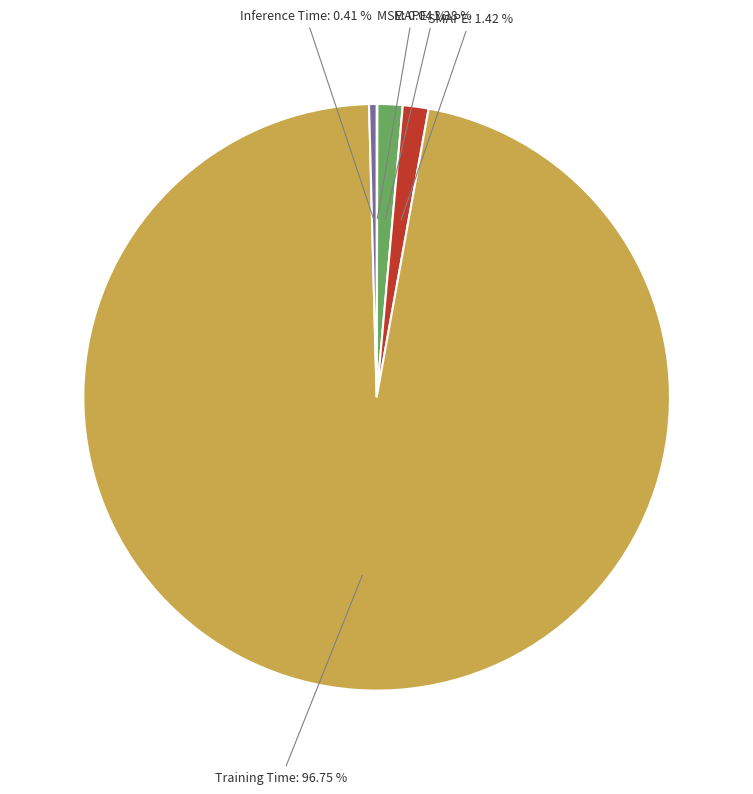

Does any single category account for the majority?

Yes